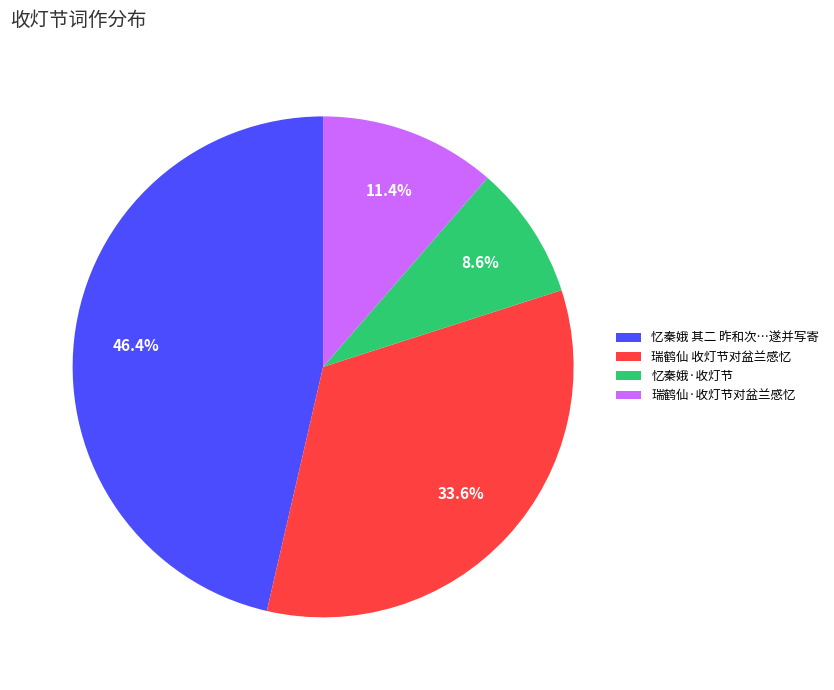

Is 忆秦娥·收灯节 the majority of the pie?

No